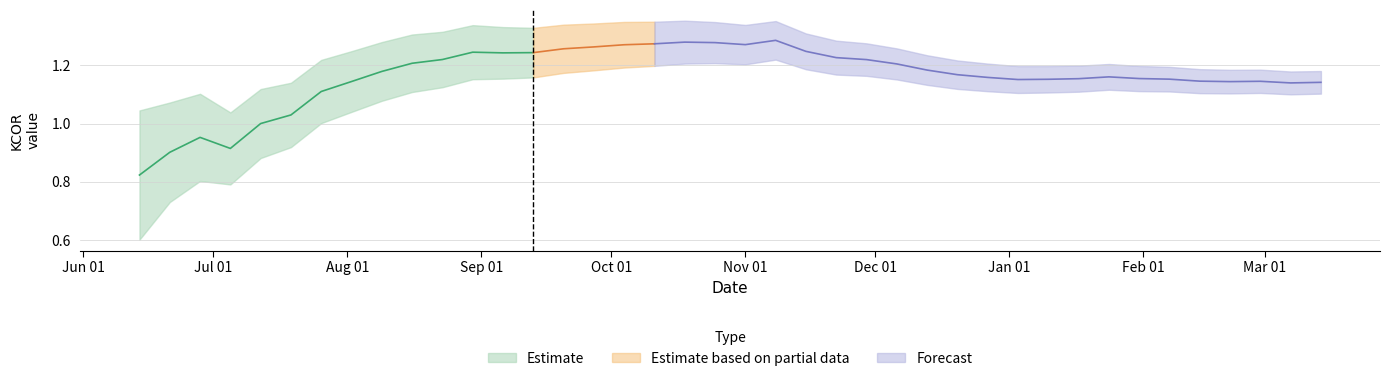

True or false: MoE and KCOR cross at least once.

False